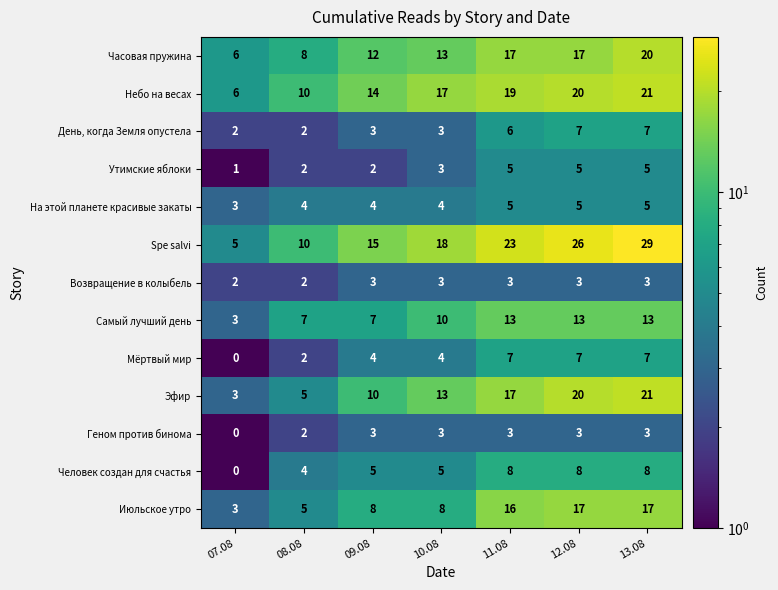

What value does the Spe salvi series have at 12.08, to the nearest 5?

25